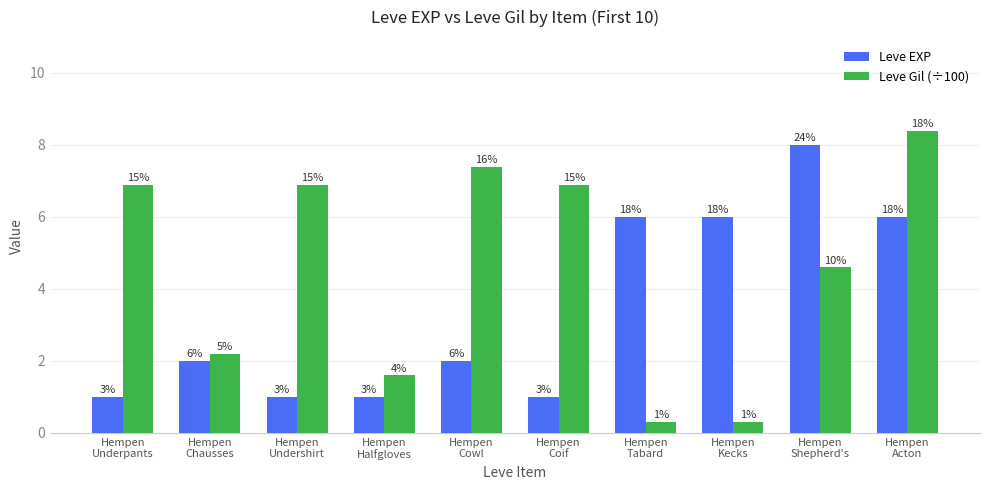

Reading left to right, list all the values displayed in this chart.

Leve EXP: Hempen
Underpants=1.0	Hempen
Chausses=2.0	Hempen
Undershirt=1.0	Hempen
Halfgloves=1.0	Hempen
Cowl=2.0	Hempen
Coif=1.0	Hempen
Tabard=6.0	Hempen
Kecks=6.0	Hempen
Shepherd's=8.0	Hempen
Acton=6.0
Leve Gil (÷100): Hempen
Underpants=6.9	Hempen
Chausses=2.2	Hempen
Undershirt=6.9	Hempen
Halfgloves=1.6	Hempen
Cowl=7.4	Hempen
Coif=6.9	Hempen
Tabard=0.3	Hempen
Kecks=0.3	Hempen
Shepherd's=4.6	Hempen
Acton=8.4